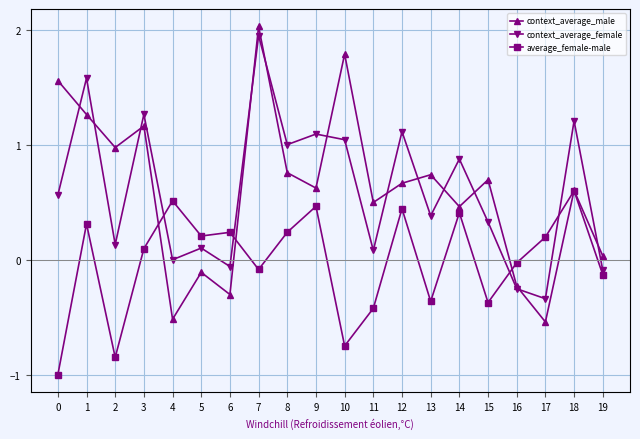

Which series changed the most between 6 and 7?

context_average_male